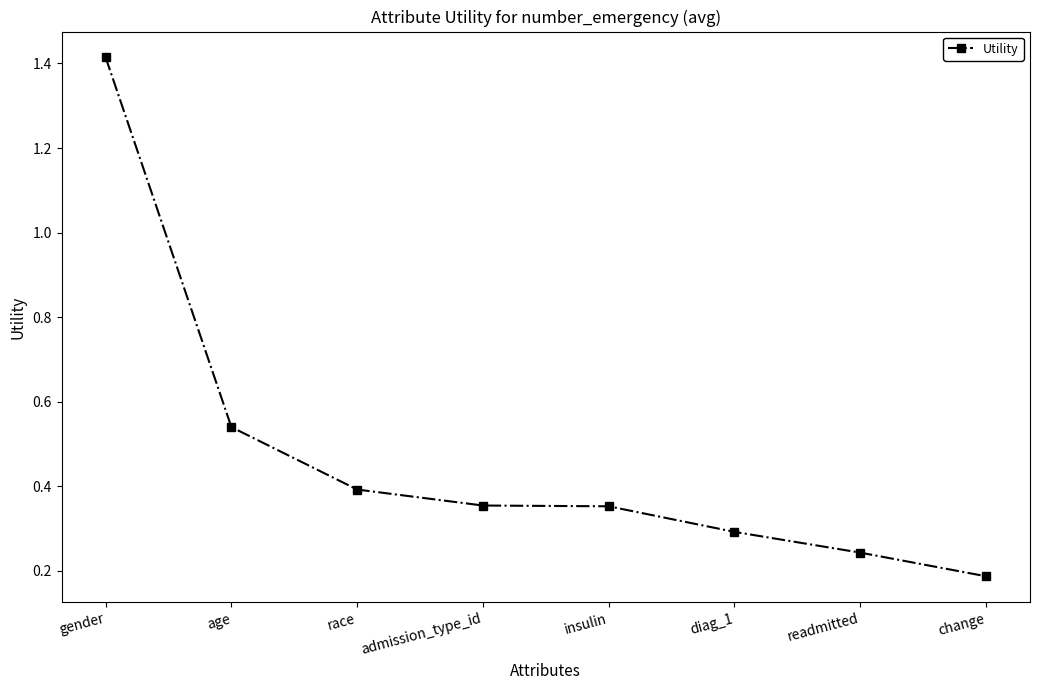

Count the values in the range 0 to 1.

7